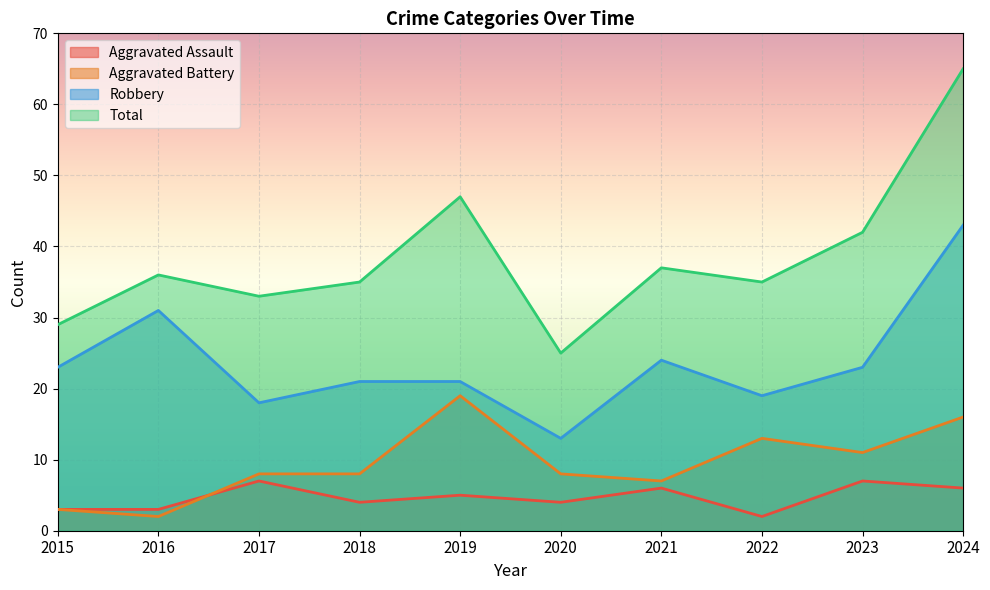

What value does the Aggravated Battery series have at 2024, to the nearest 5?

15